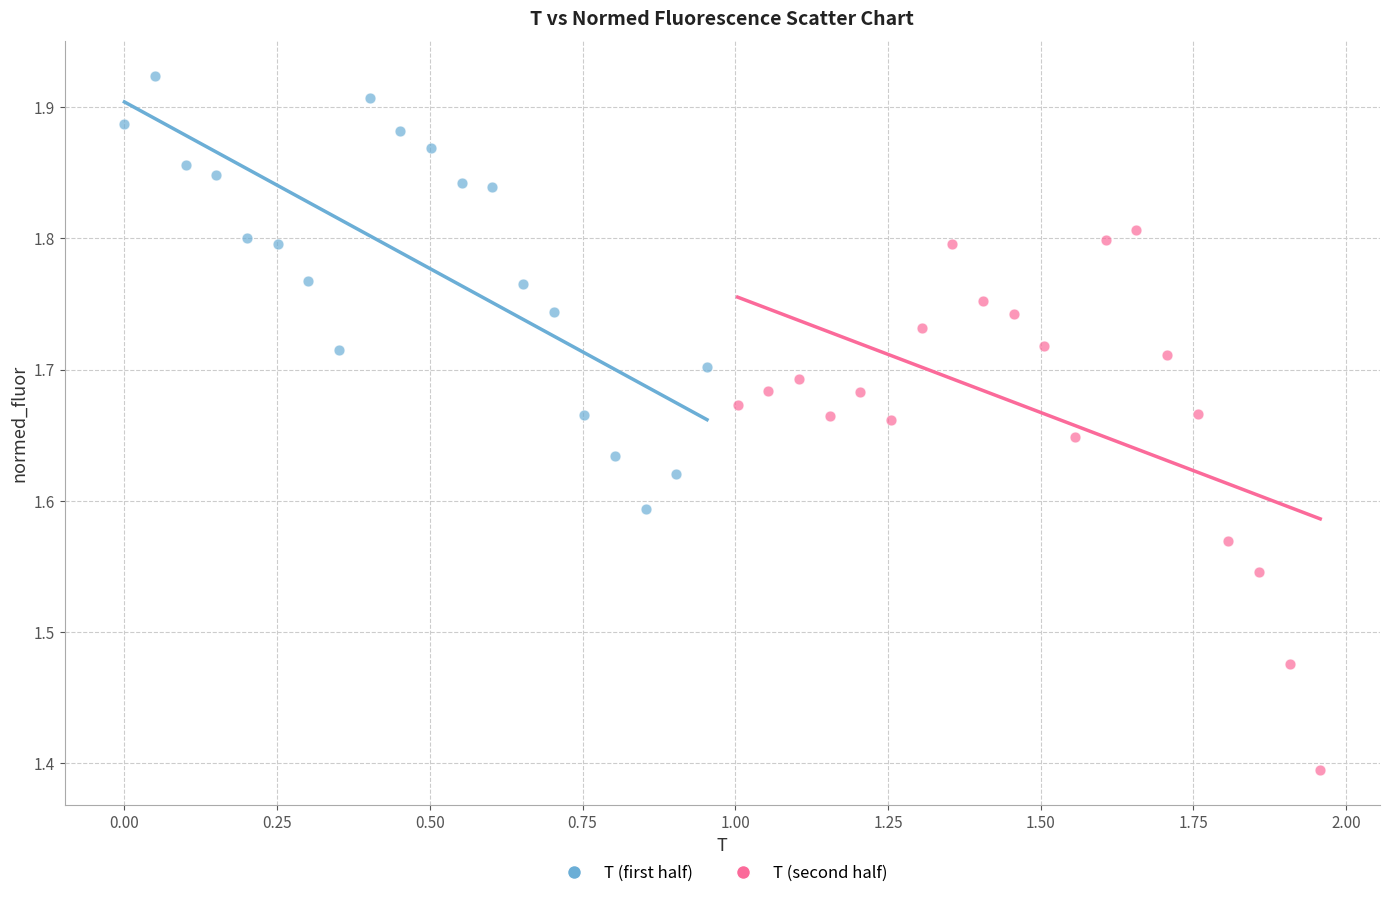

Which series reaches the minimum Y coordinate?

T (second half)